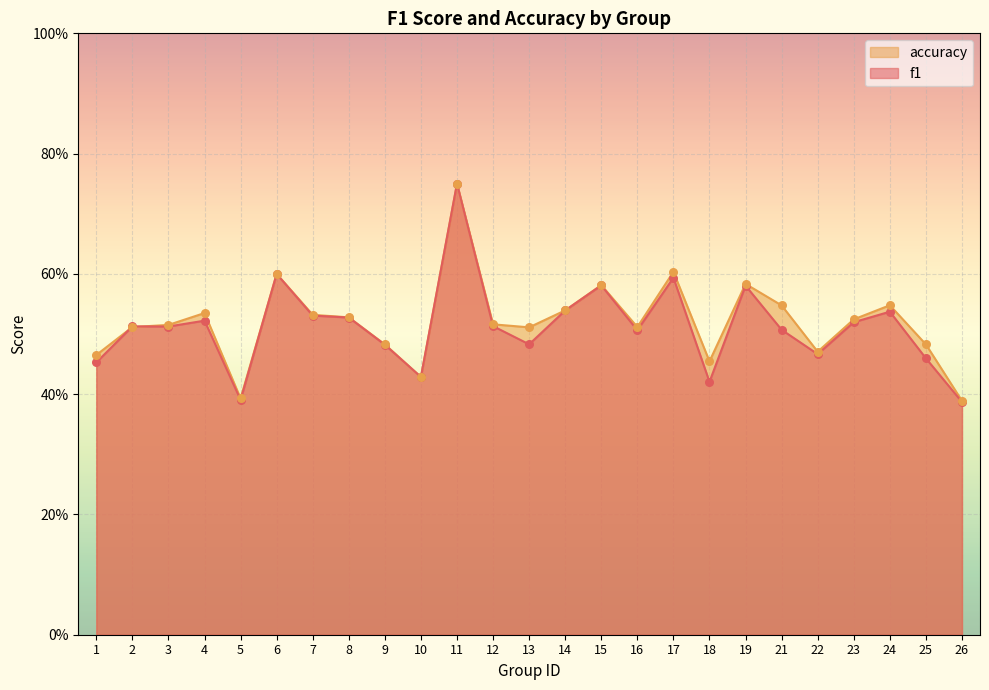

Which series reaches the minimum Y coordinate?

f1